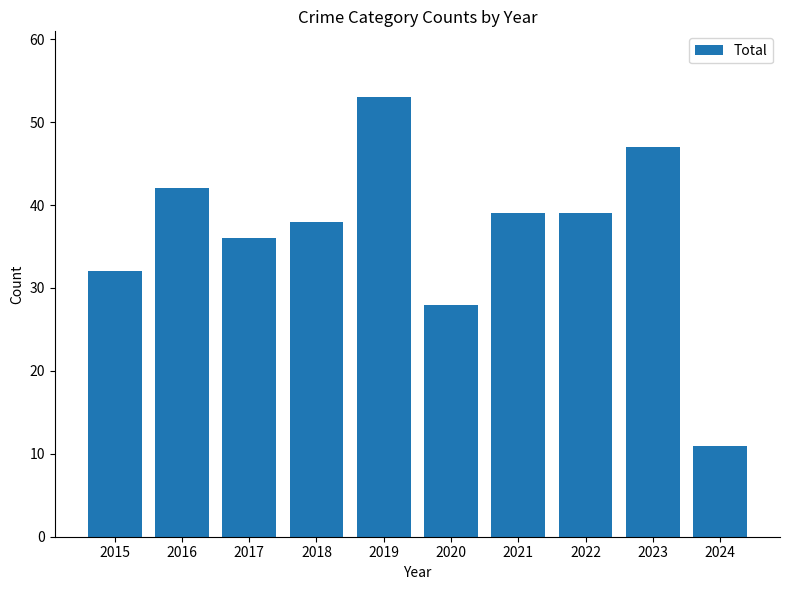

Reading left to right, extract all data points from this chart.

2015=32	2016=42	2017=36	2018=38	2019=53	2020=28	2021=39	2022=39	2023=47	2024=11